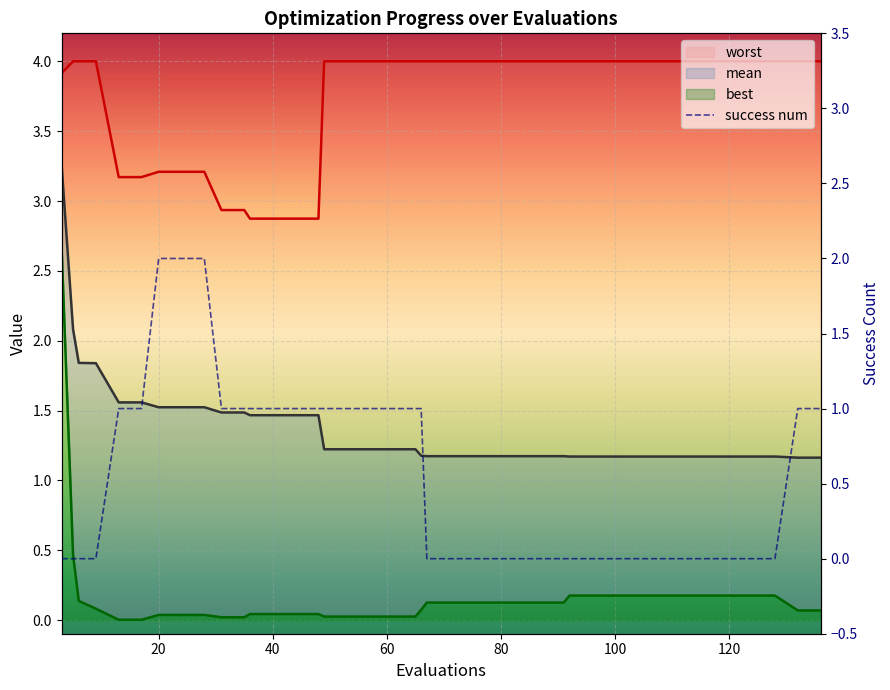

True or false: success num has more than 2 points higher than both neighbors.

False